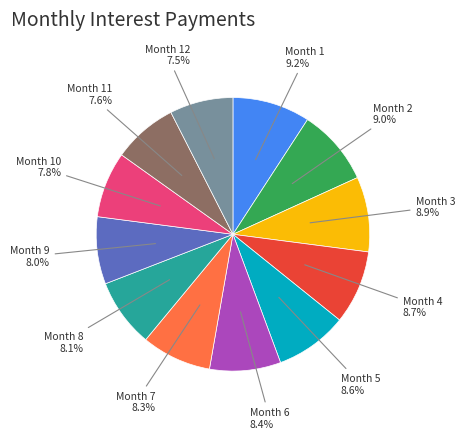

To the nearest percent, what is the combined percentage of Month 11 and Month 1?

17%